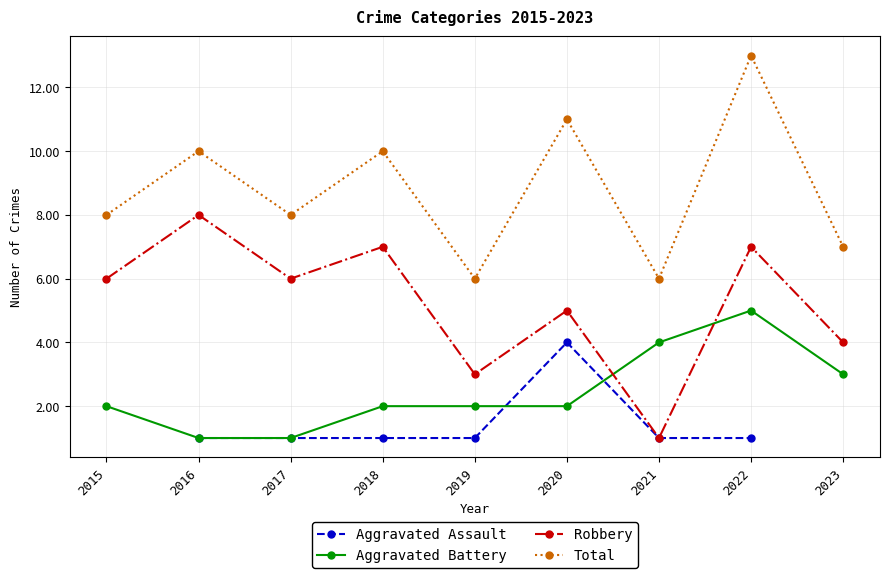

In Aggravated Assault, how many points are higher than both neighbors (excluding endpoints)?

1